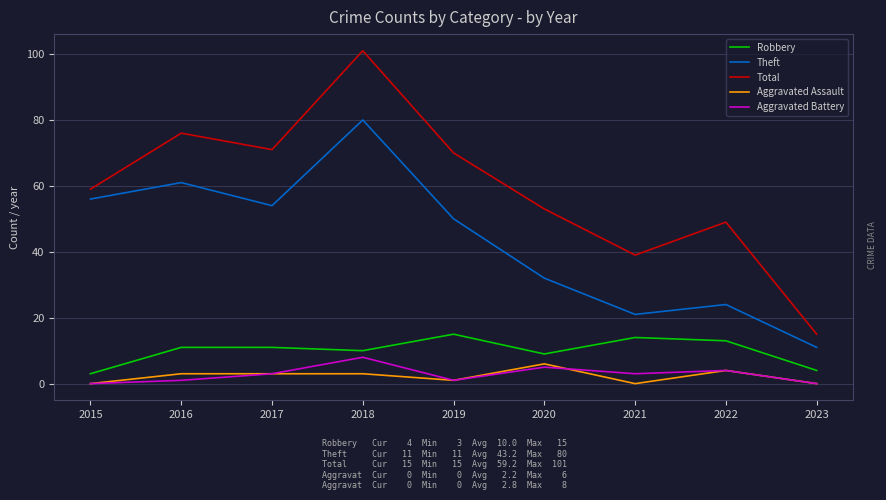

Between 2015 and 2020, which series saw the biggest shift?

Theft